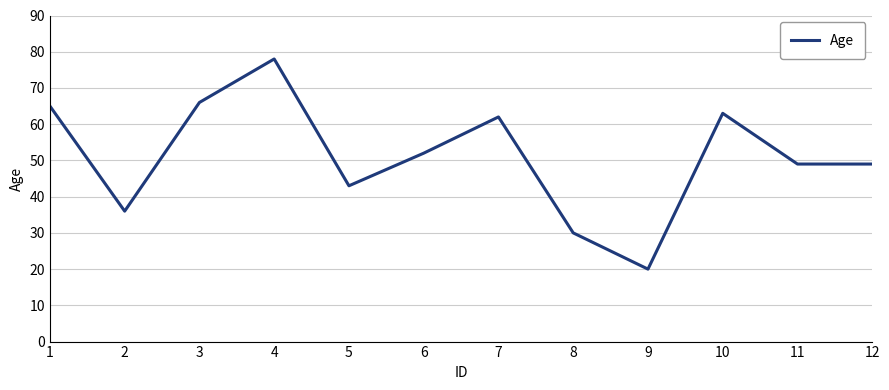

What is the greatest value displayed?

78